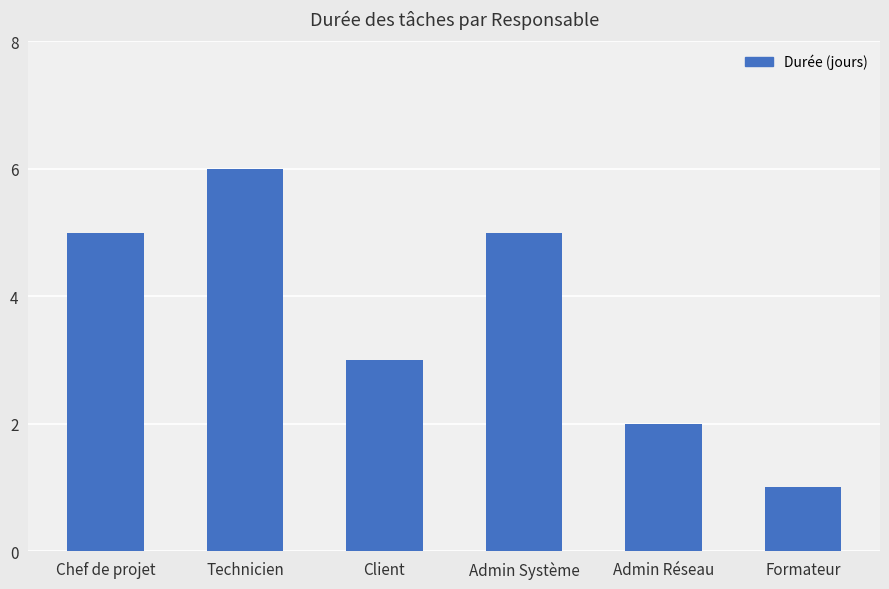

What is the smallest value displayed?

1